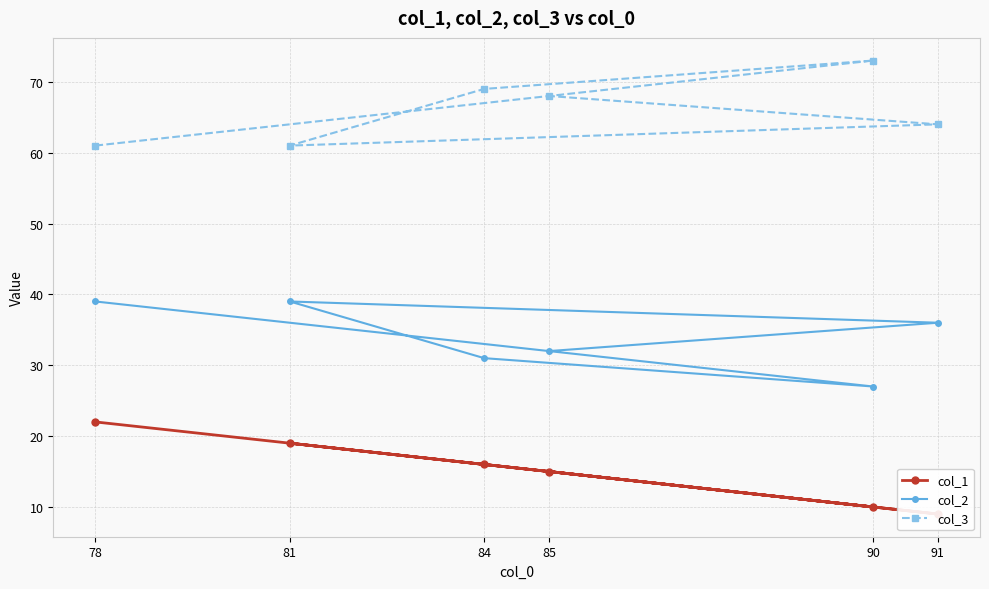

What are all the series names shown in the legend?

col_1, col_2, col_3